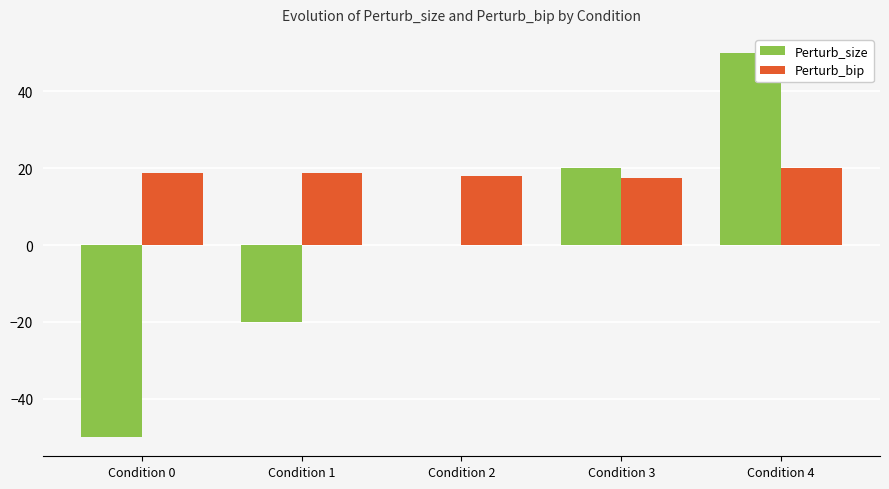

Which label corresponds to the largest value in the chart?

Condition 4